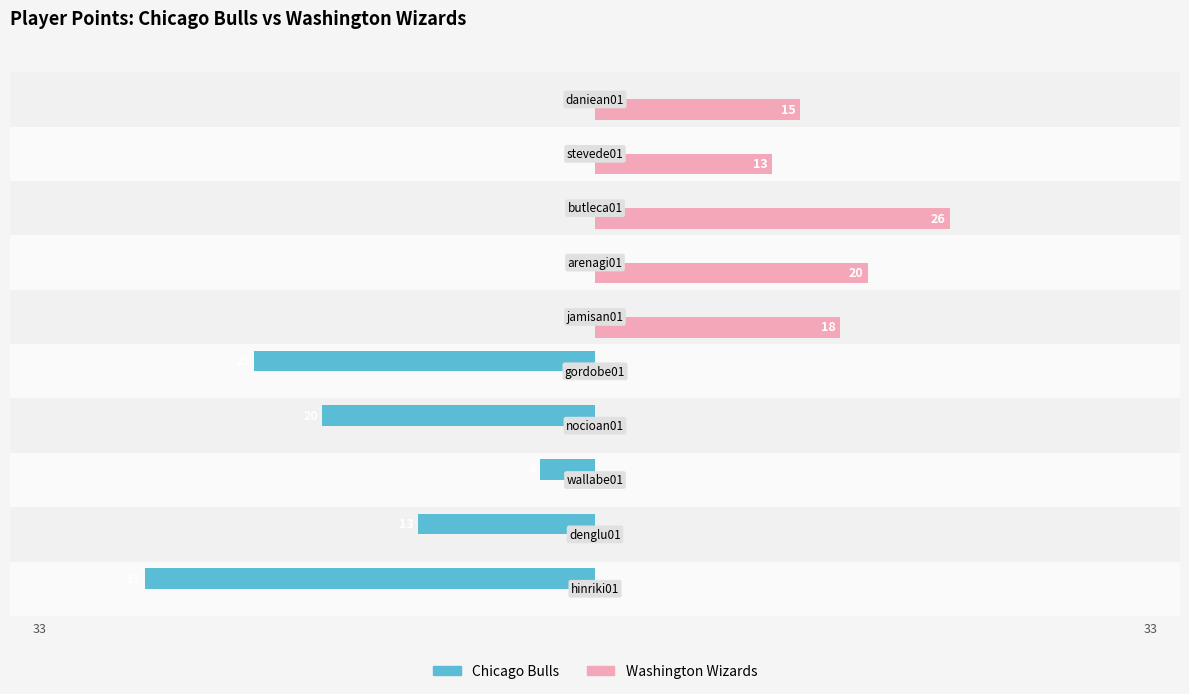

Which series has the largest total across all categories?

Washington Wizards